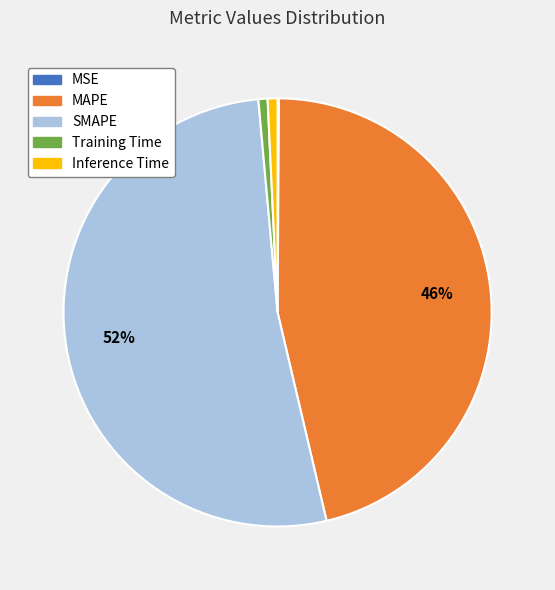

To the nearest percent, what is the difference between the MAPE and Inference Time slice percentages?

45%